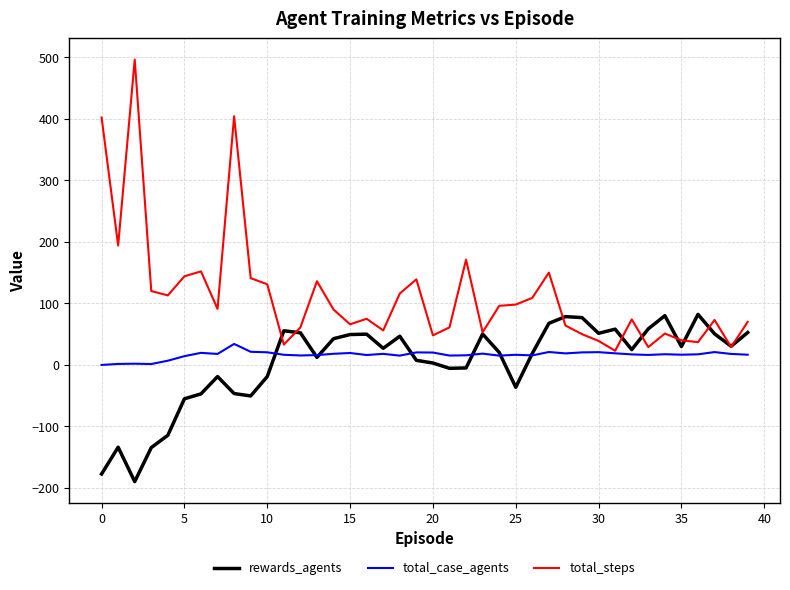

Count the number of categories in the chart.

40